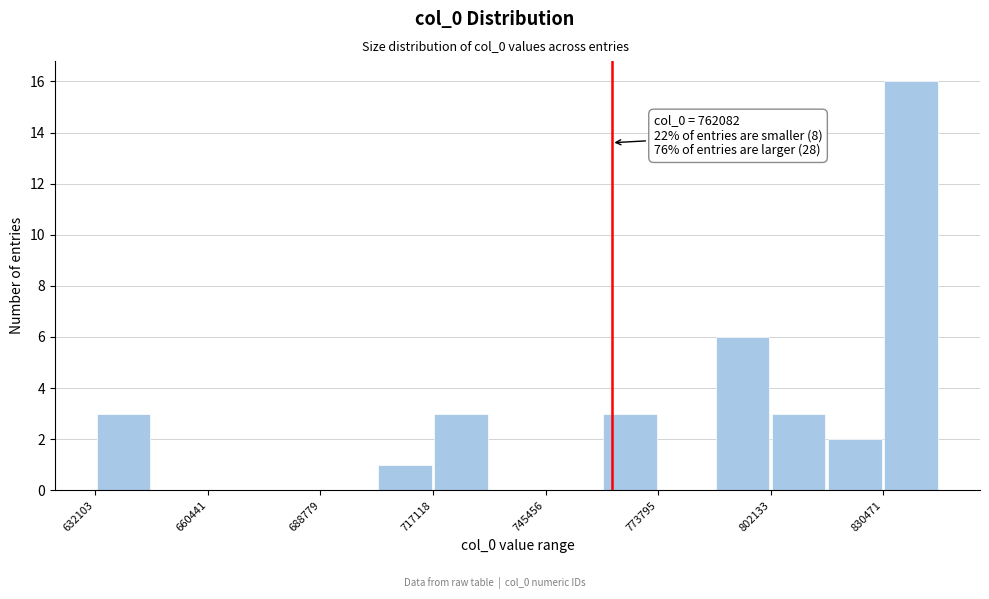

Around what value on the x-axis is the tallest bar? Give the approximate position of its centre, as read against the axis.

840000